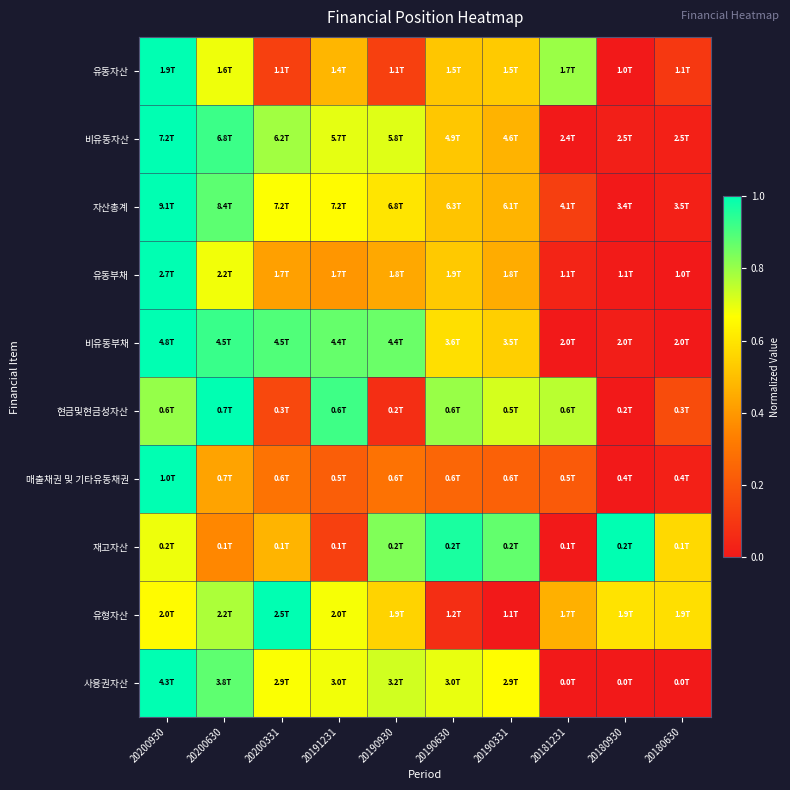

What is the difference between the highest and lowest values at 20190630?

0.9